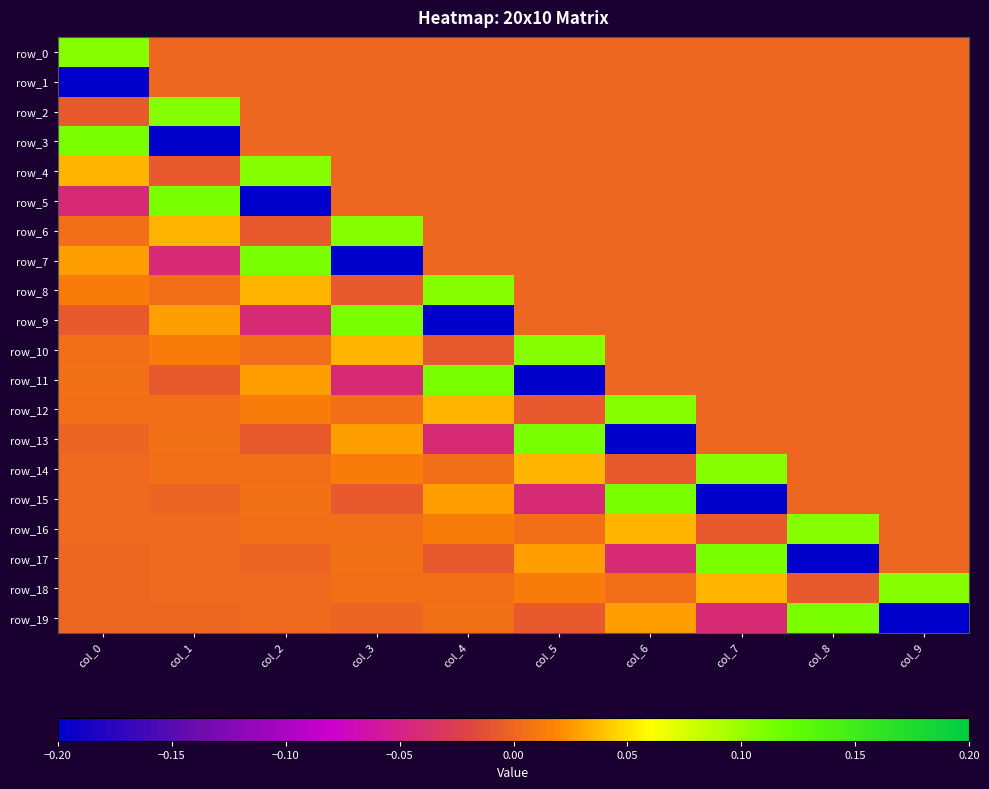

The value of row_1 at col_3 is 0.1. True or false?

False